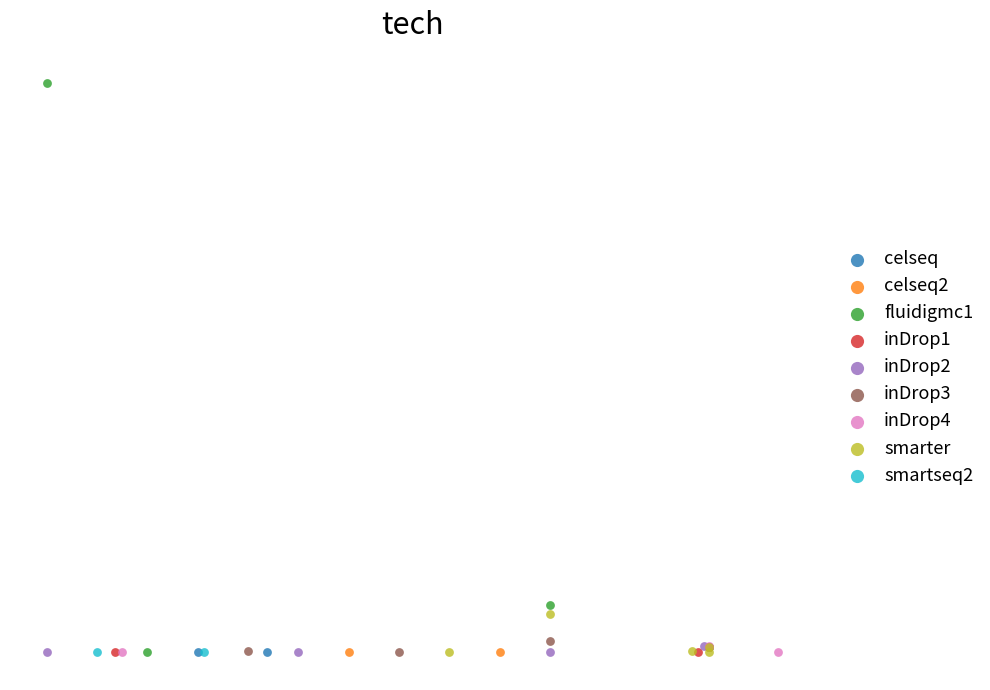

What are all the series names shown in the legend?

celseq, celseq2, fluidigmc1, inDrop1, inDrop2, inDrop3, inDrop4, smarter, smartseq2